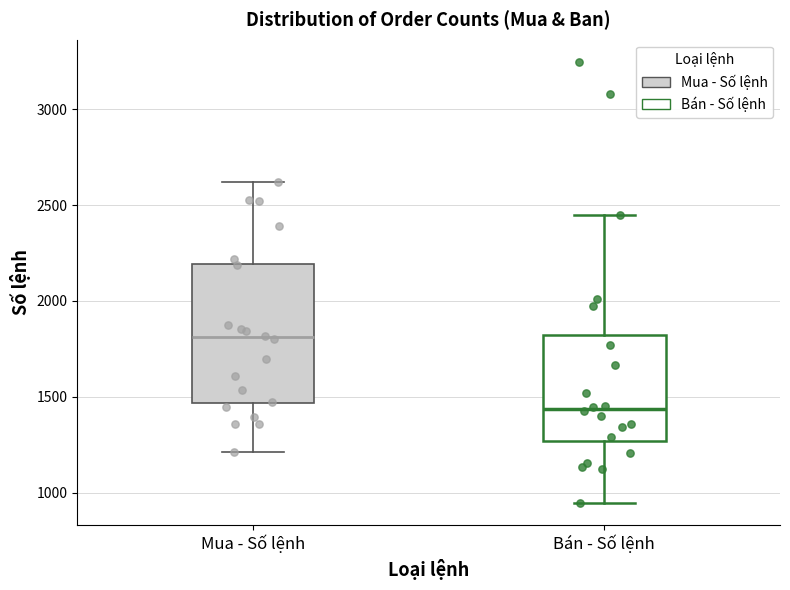

Which box has the highest median line?

Mua - Số lệnh